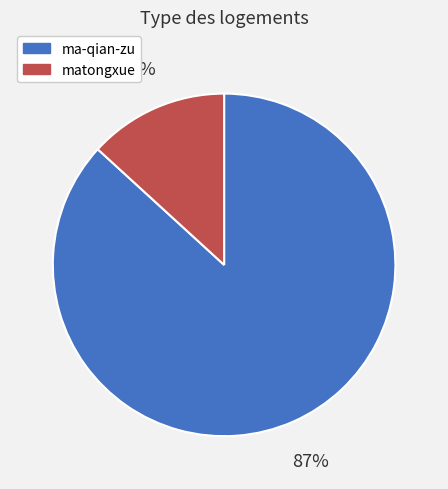

To the nearest percent, what portion does ma-qian-zu represent?

87%